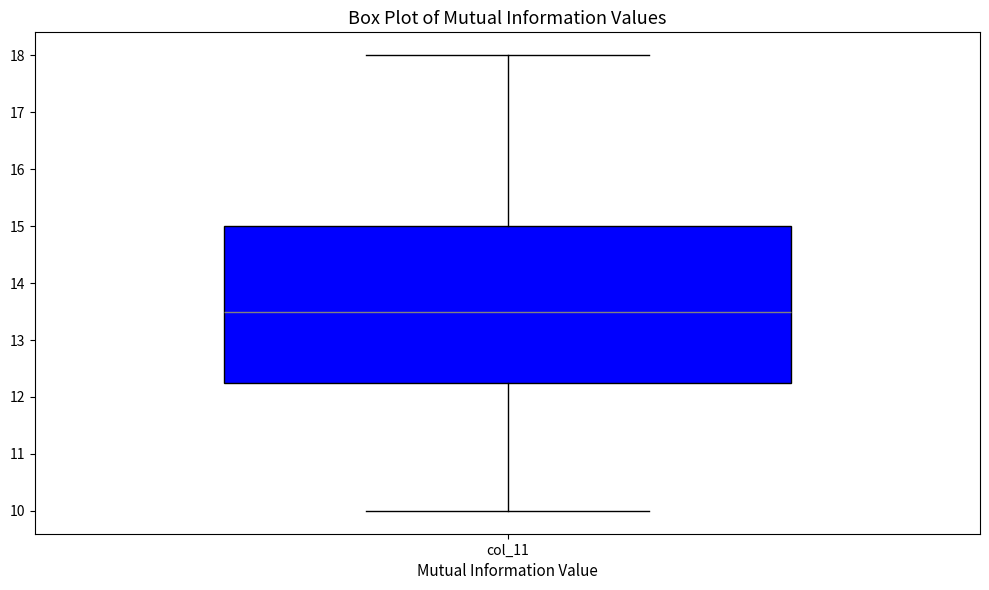

Transcribe this box plot: give where the median line is, the range the box spans, and where the two whiskers end, as read against the y-axis. The values are not printed on the chart, so give them approximately, as read against the axis.

median 13.5, box 12.3 to 15.0, whiskers 10.0 to 18.0